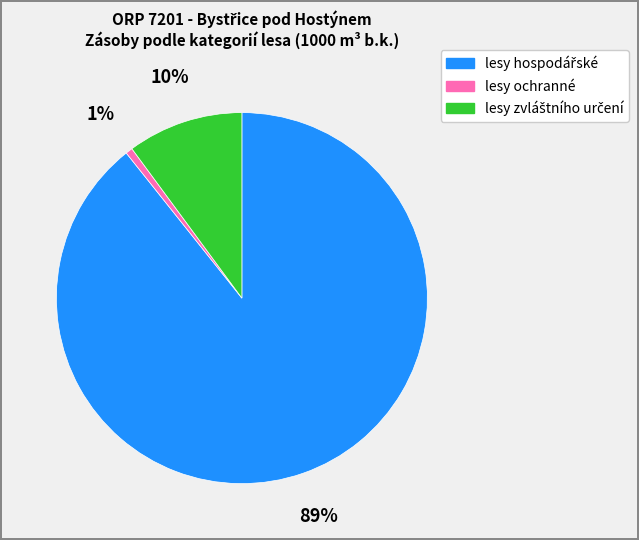

Is it true that lesy ochranné is 1% of the pie?

True